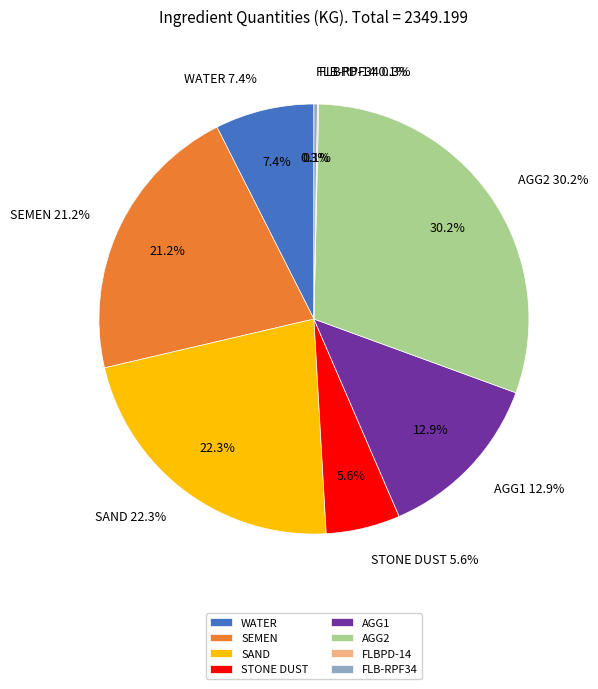

What is the total percentage of FLBNF-15 and AGG2?

30.2%